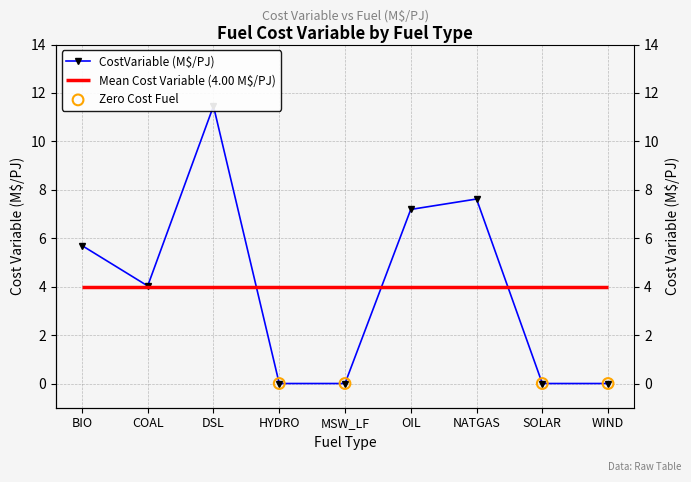

What is the change in value from COAL to HYDRO?

-4.0